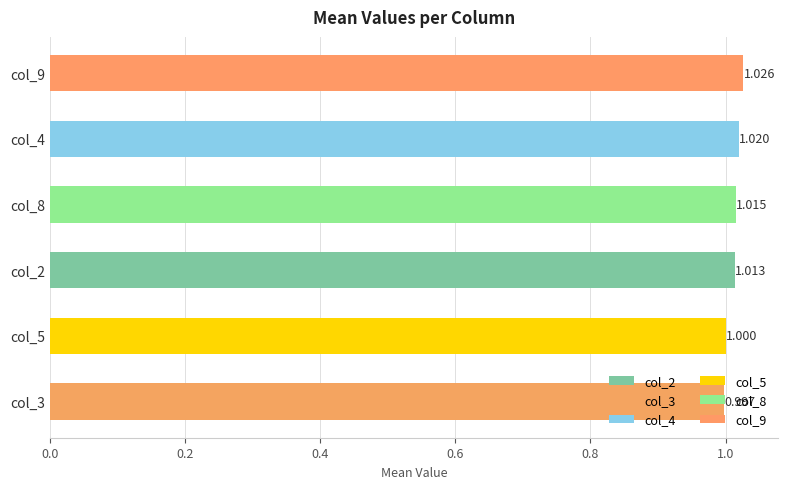

Count the number of data series in this chart.

1